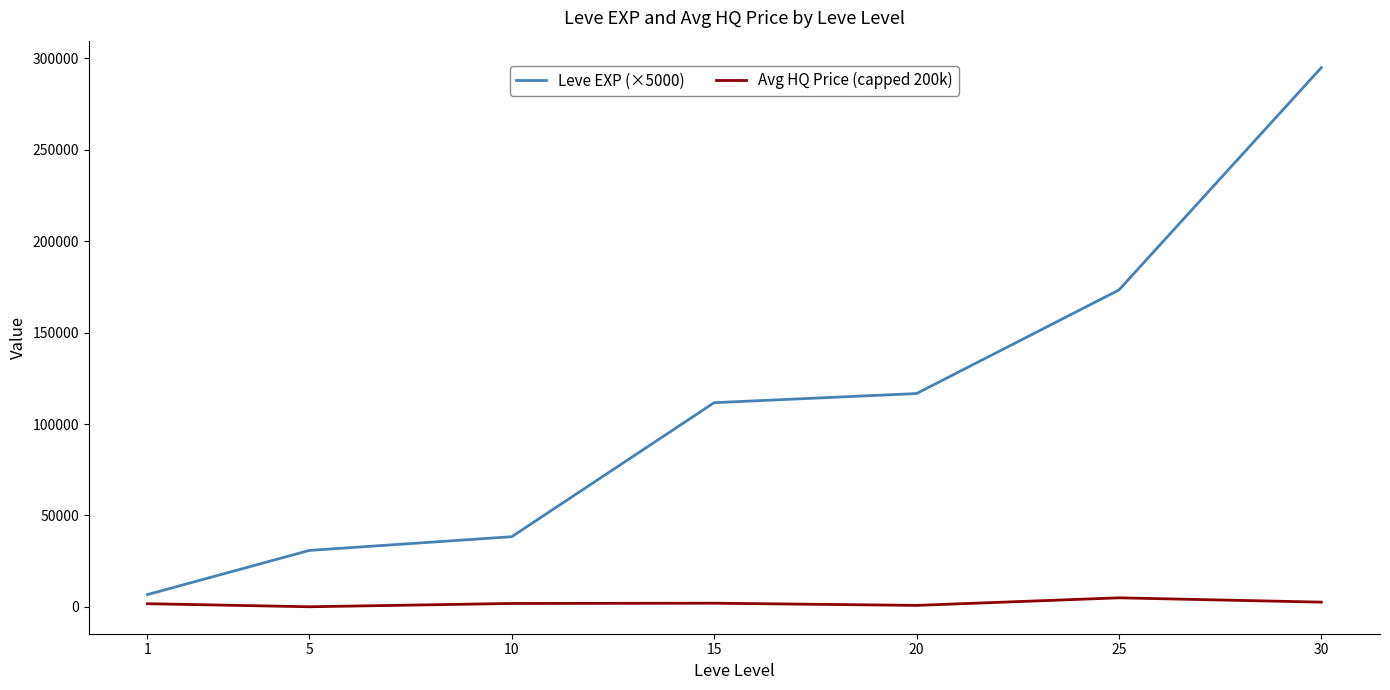

At which label does Leve EXP (×5000) reach its minimum?

1